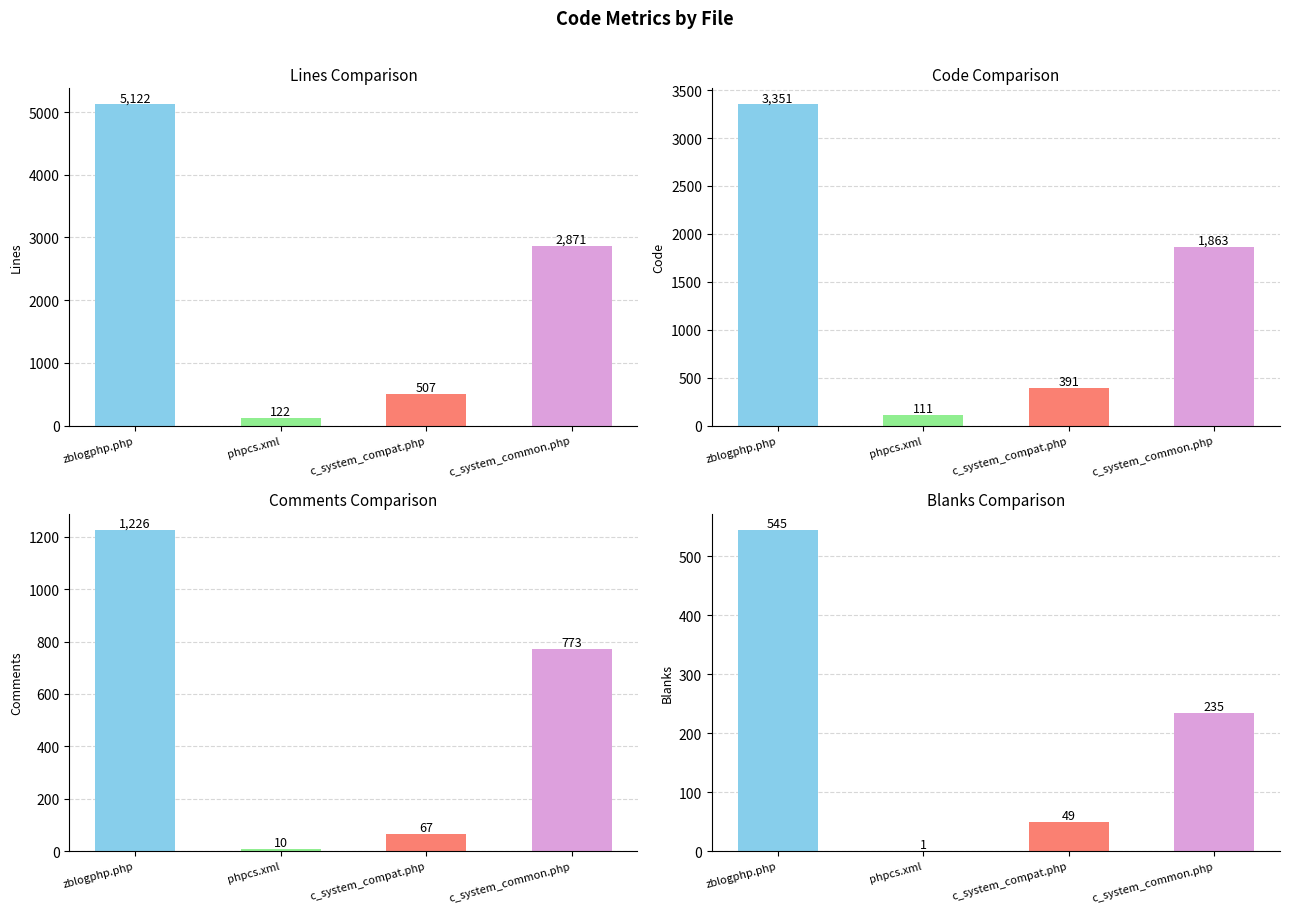

At which label does Comments reach its peak?

zblogphp.php